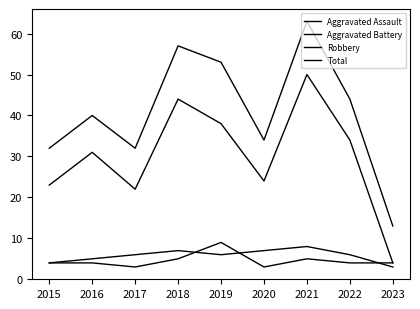

What is the minimum value shown in the chart?

3